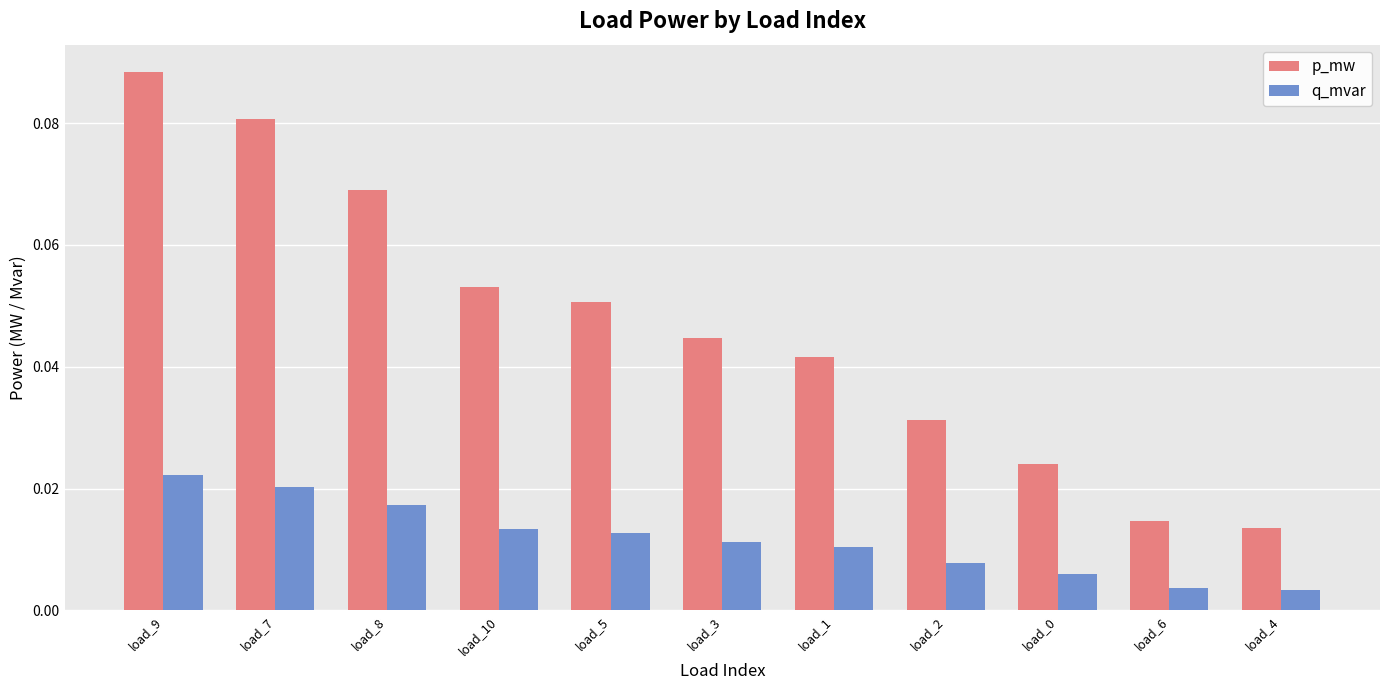

What are all the series names shown in the legend?

p_mw, q_mvar